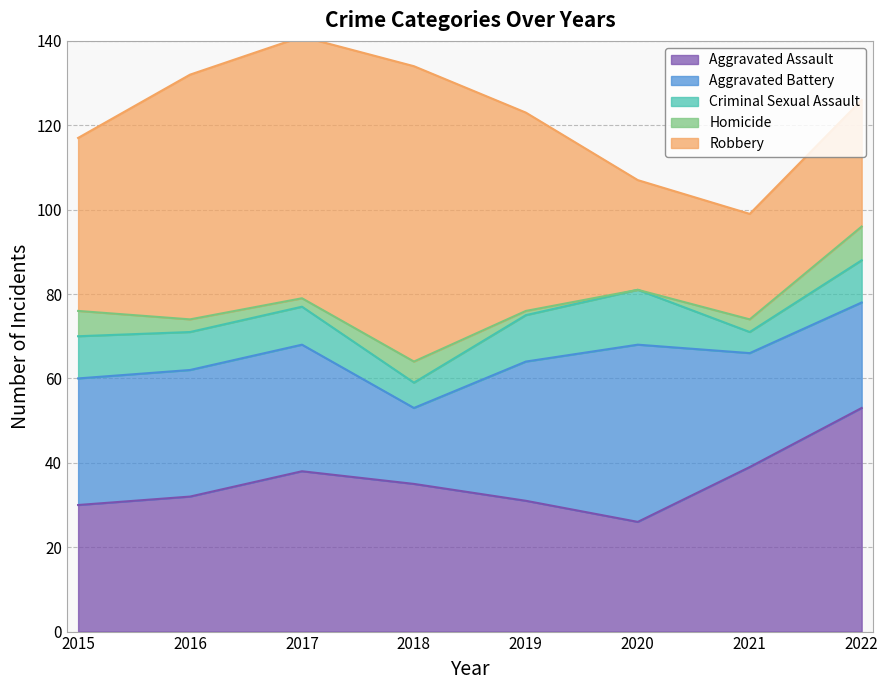

What is the average value of the Aggravated Assault series?

36